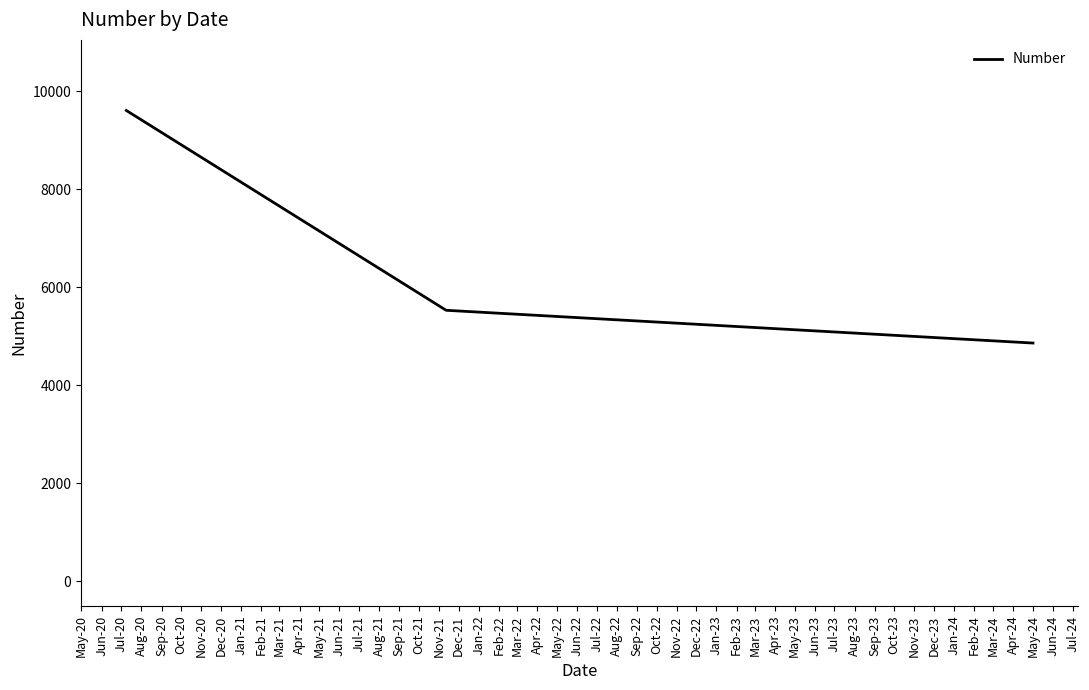

What is the average value?

6669